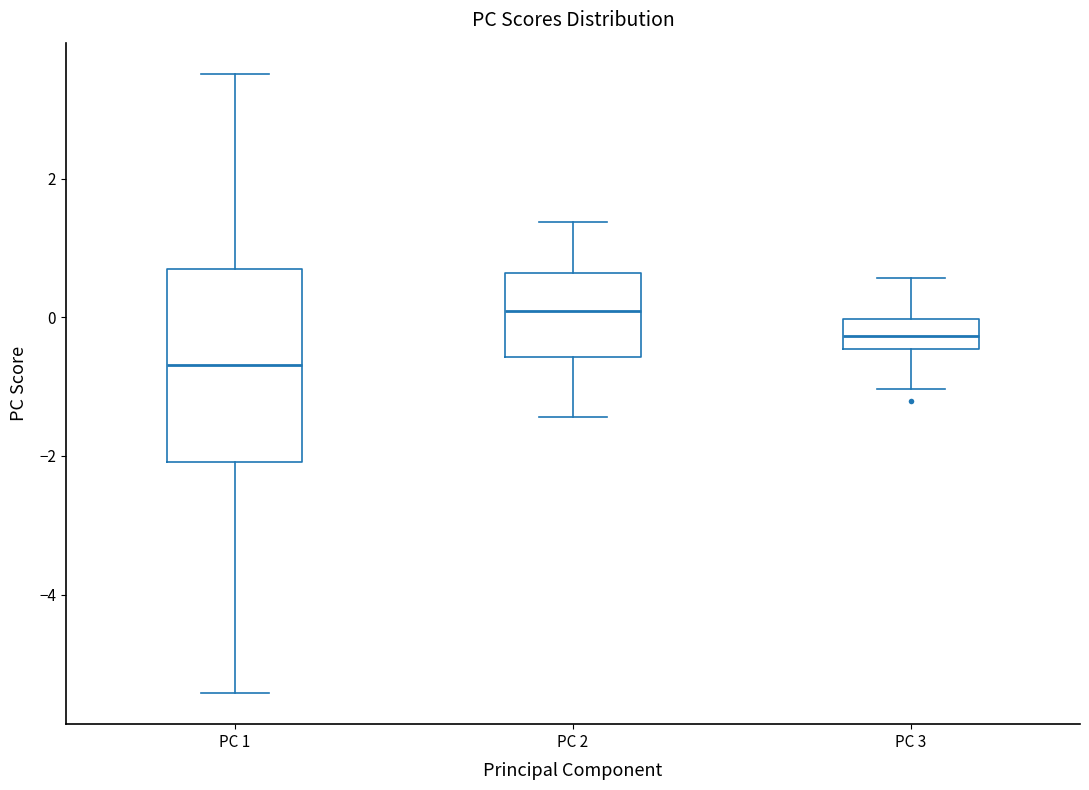

Comparing the boxes themselves (not the whiskers), which one is the tallest?

PC 1